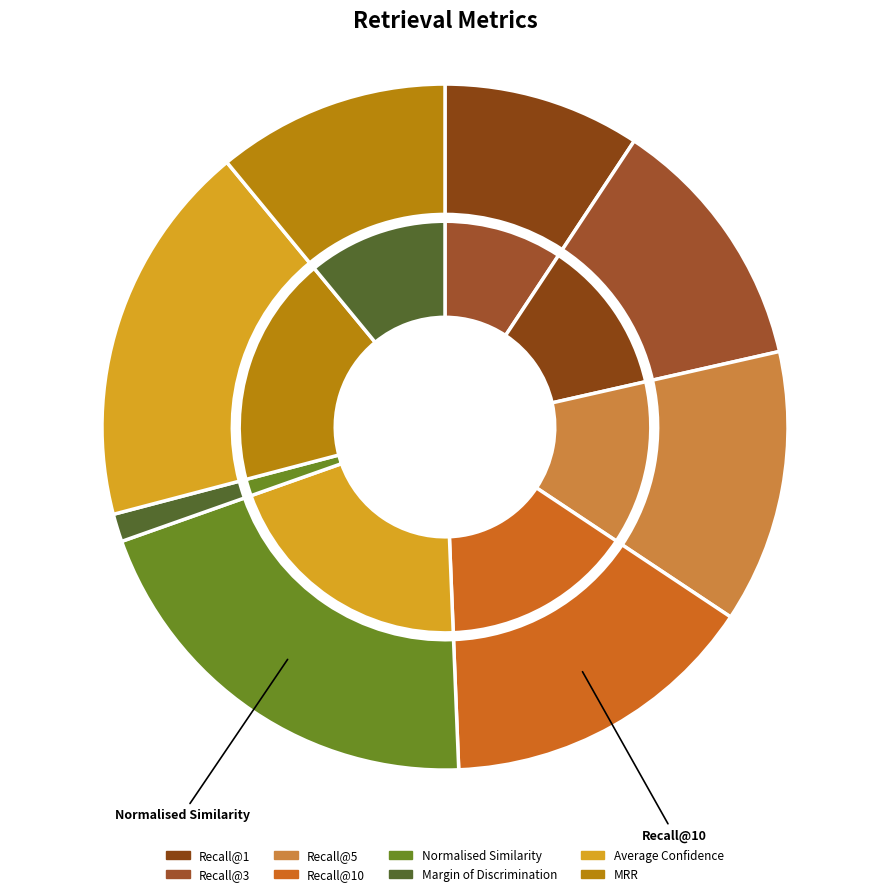

How many segments does this pie chart have?

8